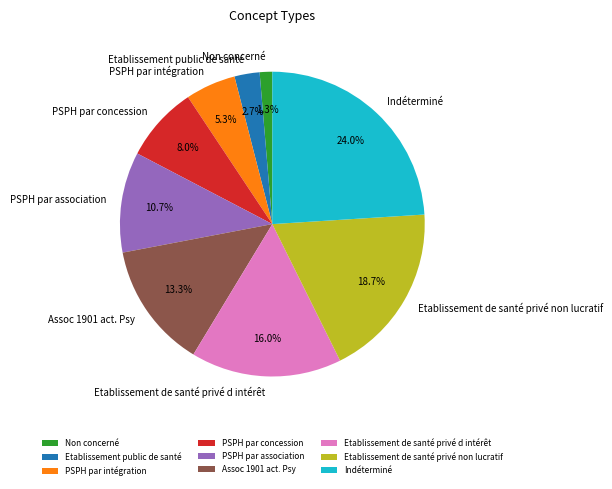

What percentage do PSPH par concession and PSPH par intégration together represent?

13.3%